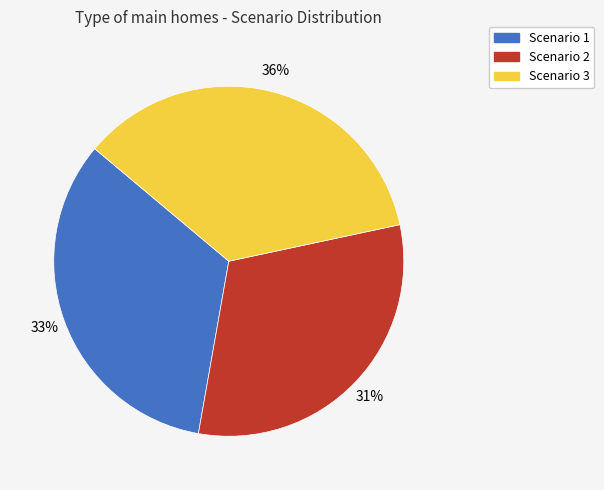

Is it true that Scenario 2 is 45% of the pie?

False